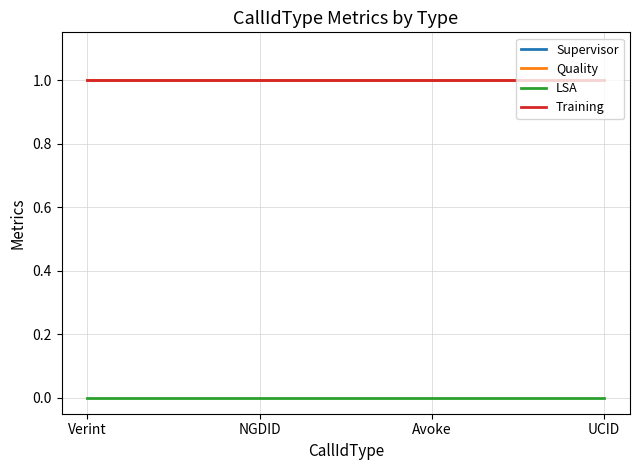

True or false: Supervisor has a value of 1 at NGDID.

False